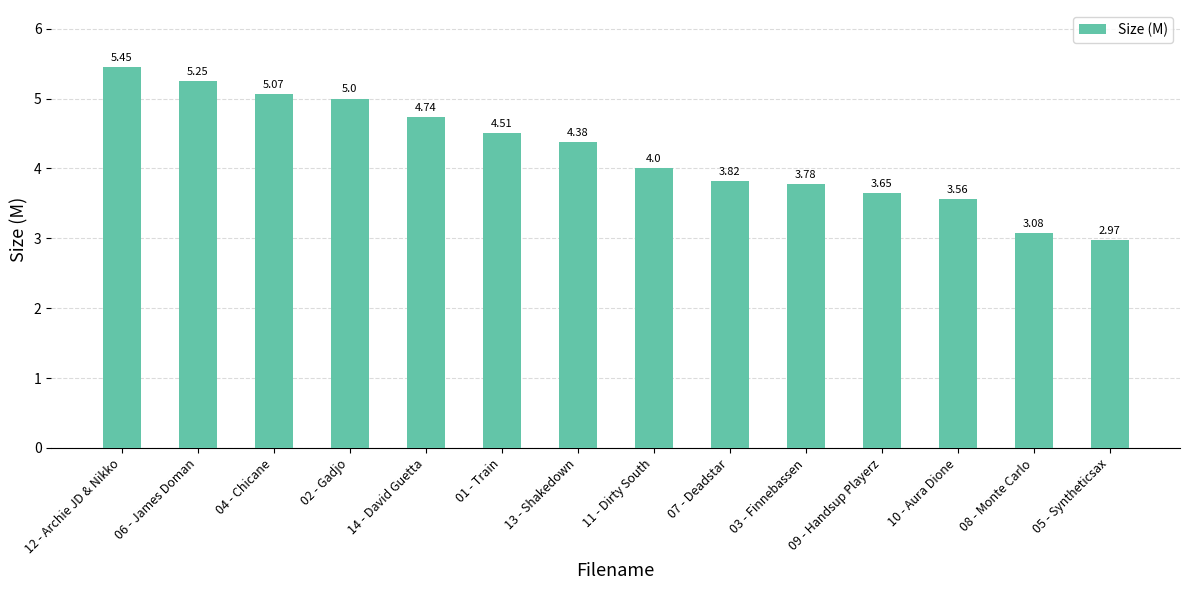

What is the average value?

4.2